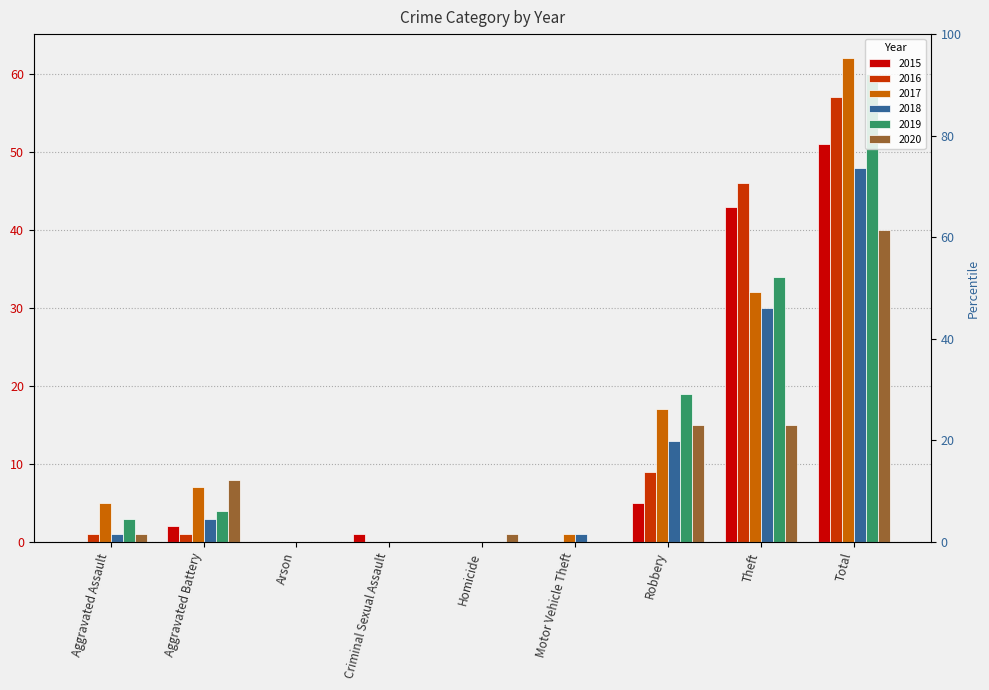

Is the value of 2016 at Arson greater than the value of 2020 at Arson?

No